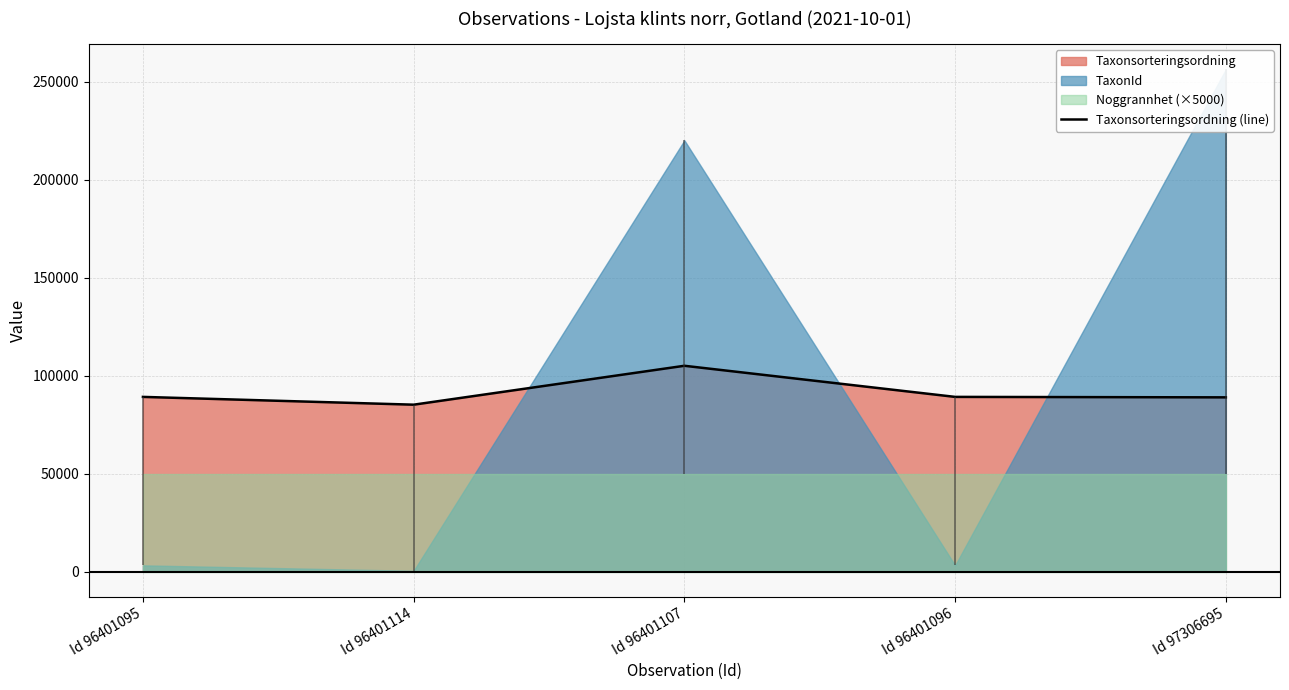

At which category does the chart reach its peak across all series?

Id 96401107